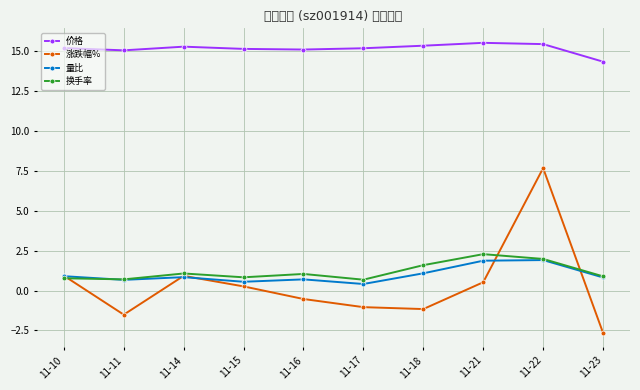

Which series has the widest spread of values?

涨跌幅%